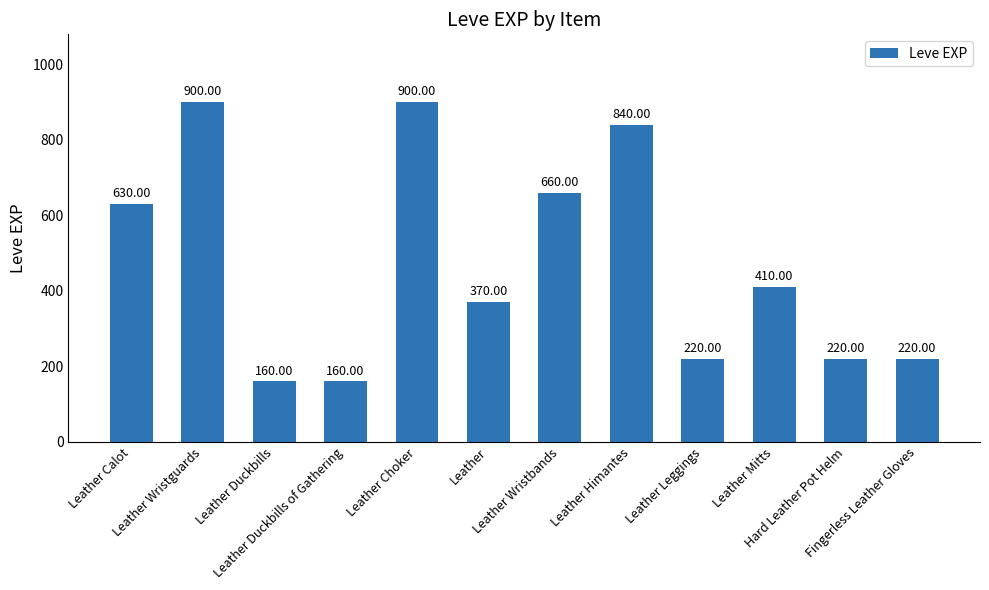

Where is the data nearest to the value 530?

Leather Calot